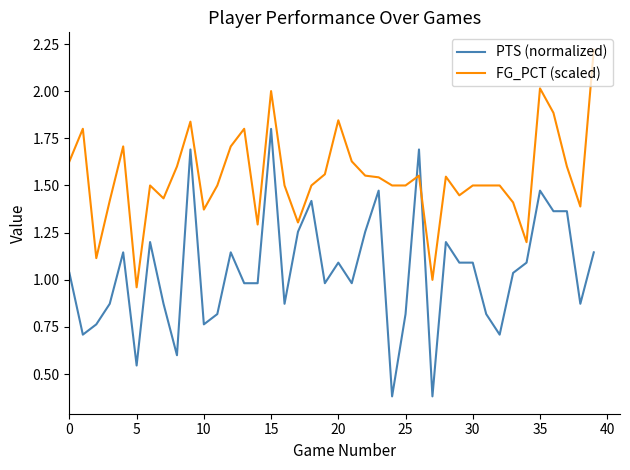

What is the maximum value shown in the chart?

2.2